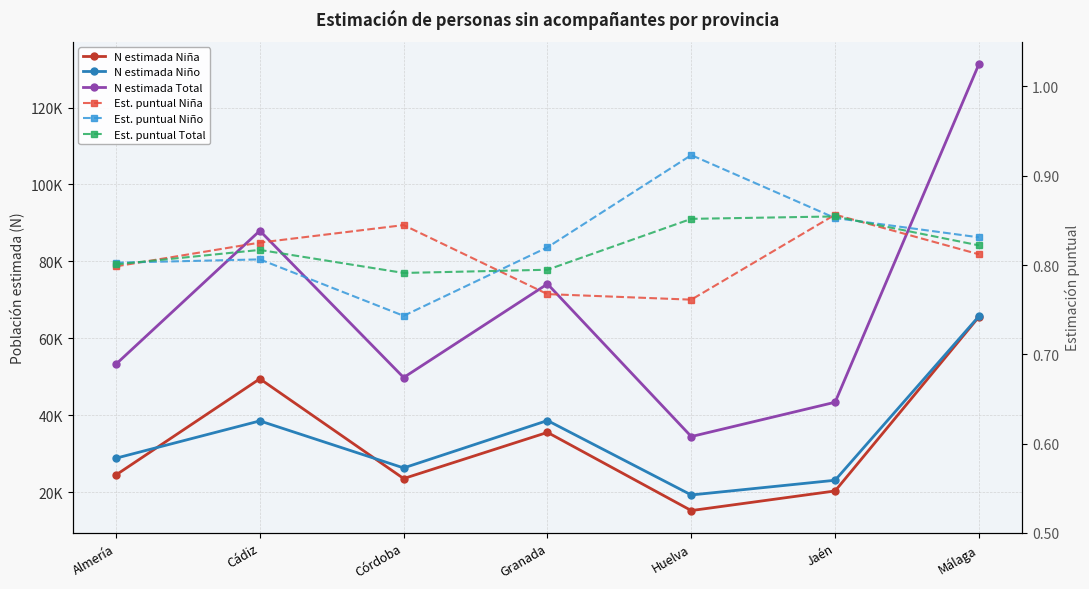

What is the label of the 1st point from the left?

Almería